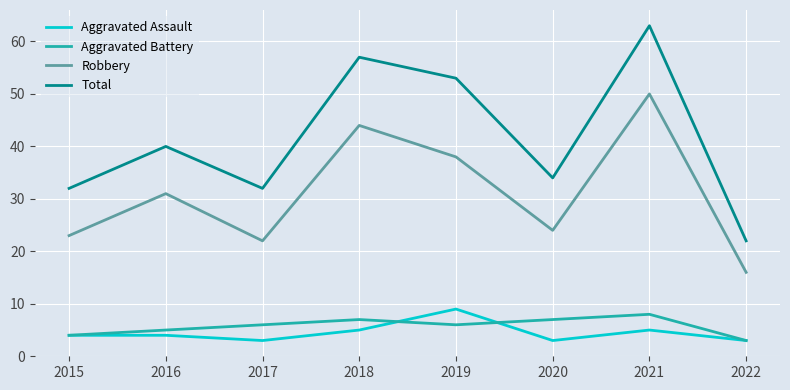

What is the difference between the highest and lowest values at 2016?

36